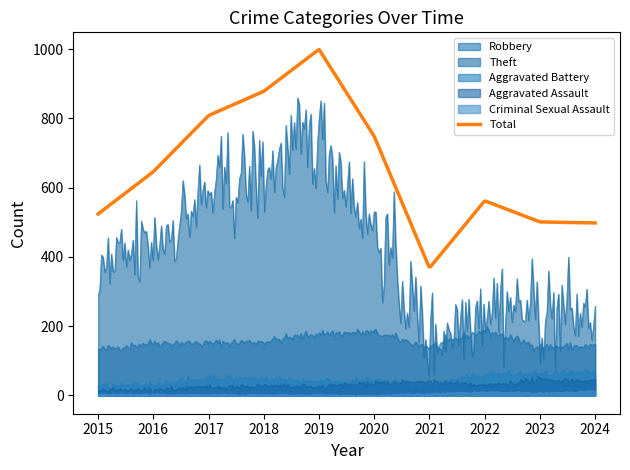

Which series has the largest range (max minus min)?

Theft